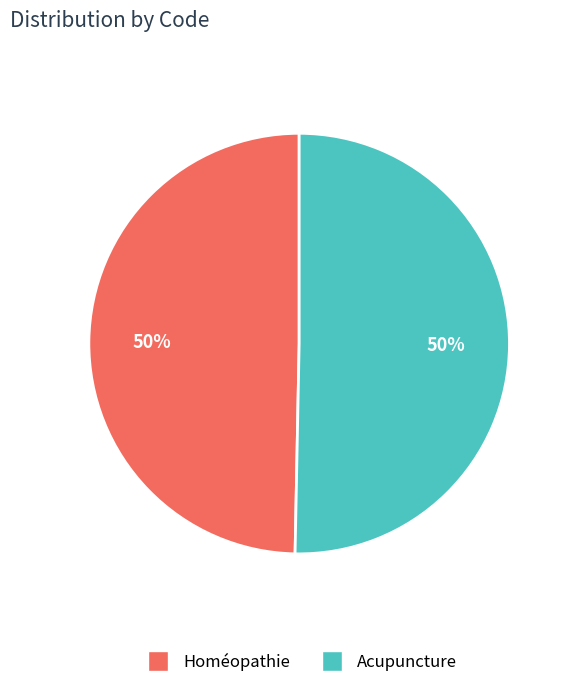

Approximately how many times larger is the value at Acupuncture compared to Homéopathie?

1.0